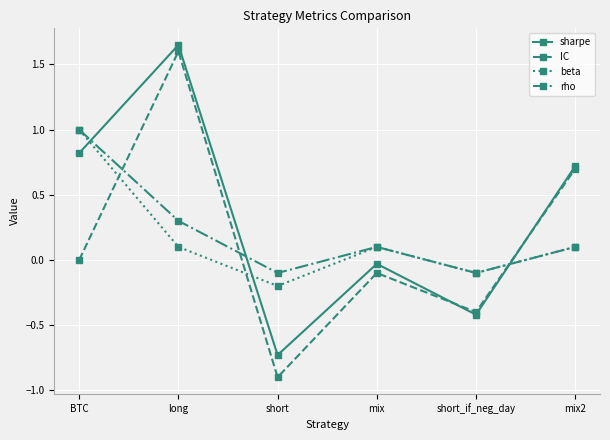

What is the sum of all beta values?

1.0